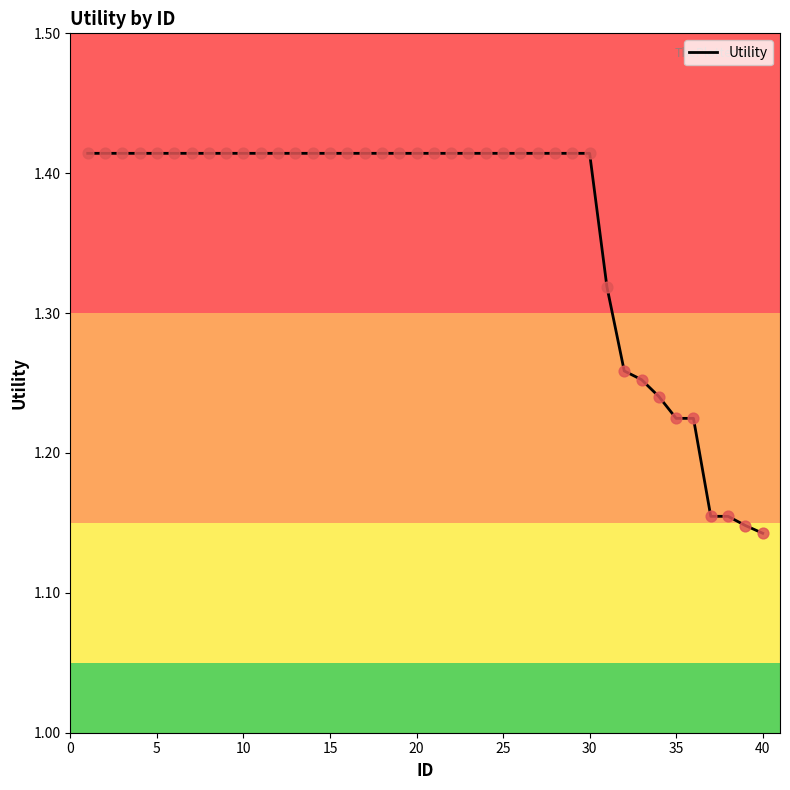

What is the difference between the maximum and minimum values?

0.3